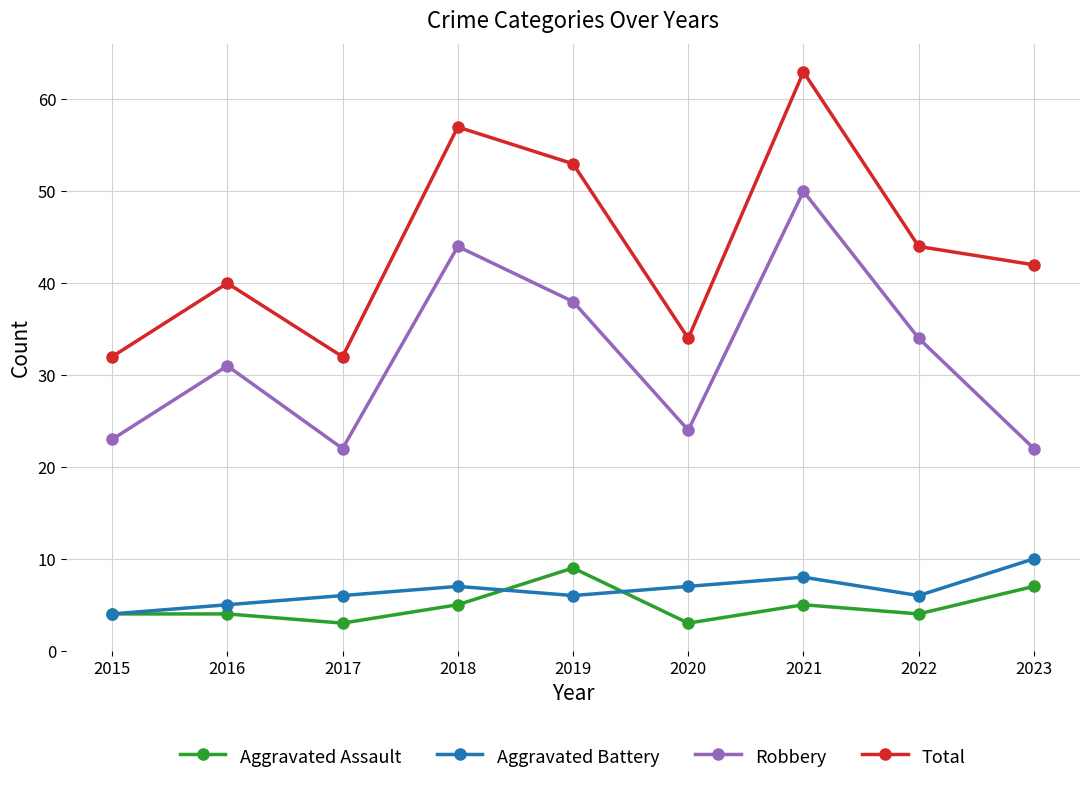

In Total, how many points are lower than both neighbors (excluding endpoints)?

2